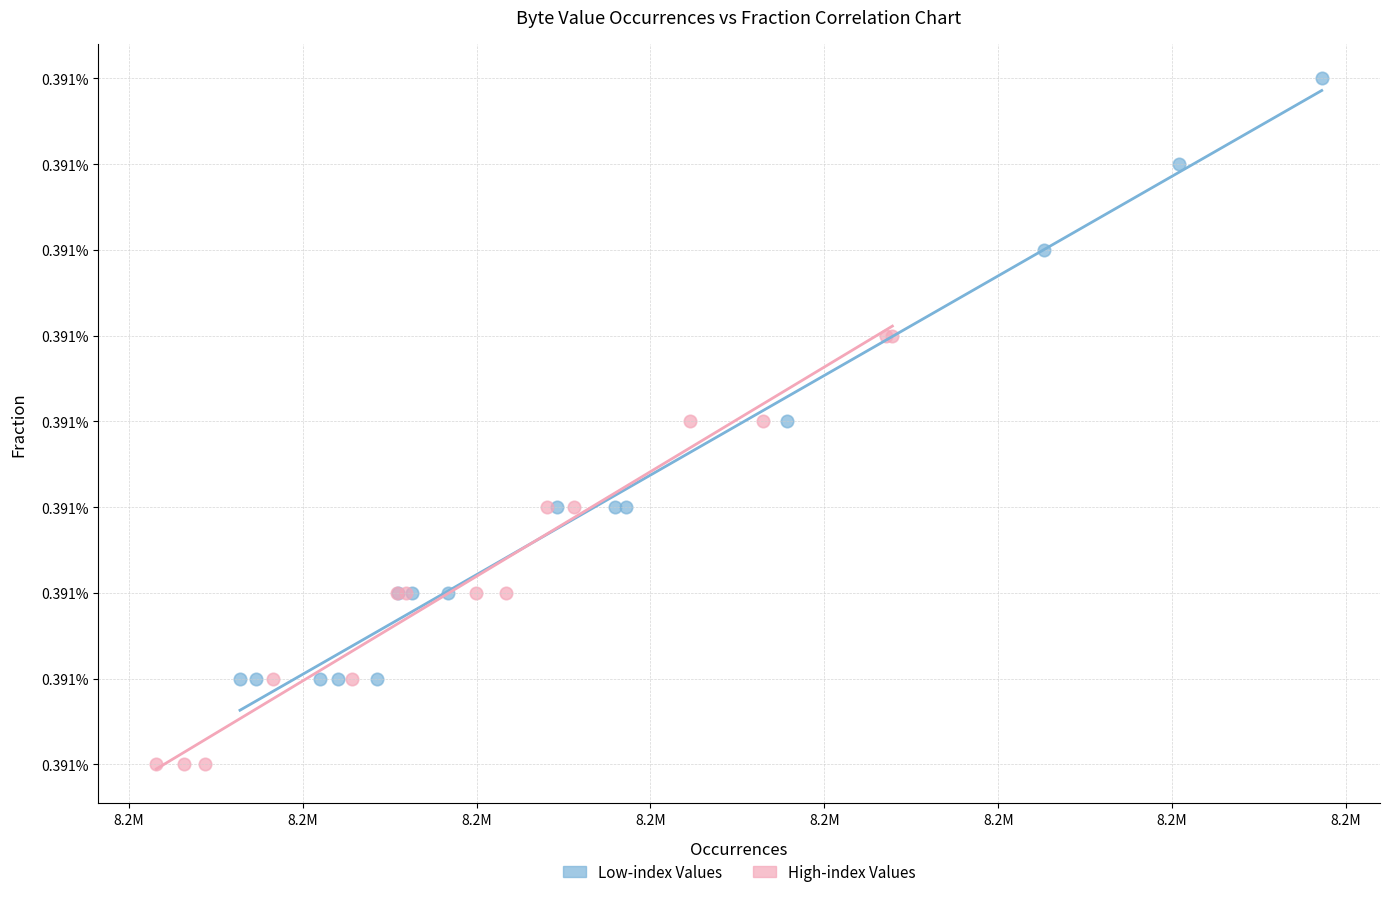

Which series has the largest Y range (max minus min)?

Low-index Values